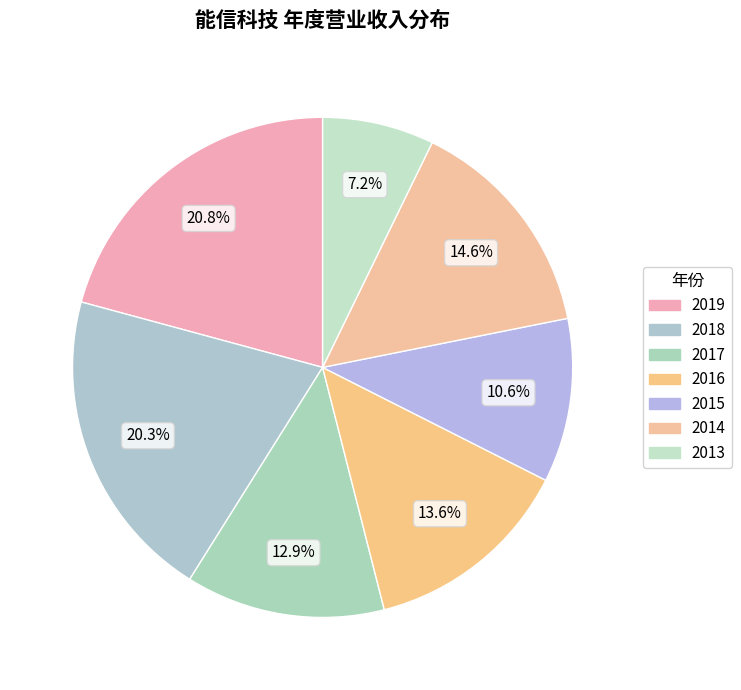

How many slices are in this pie chart?

7